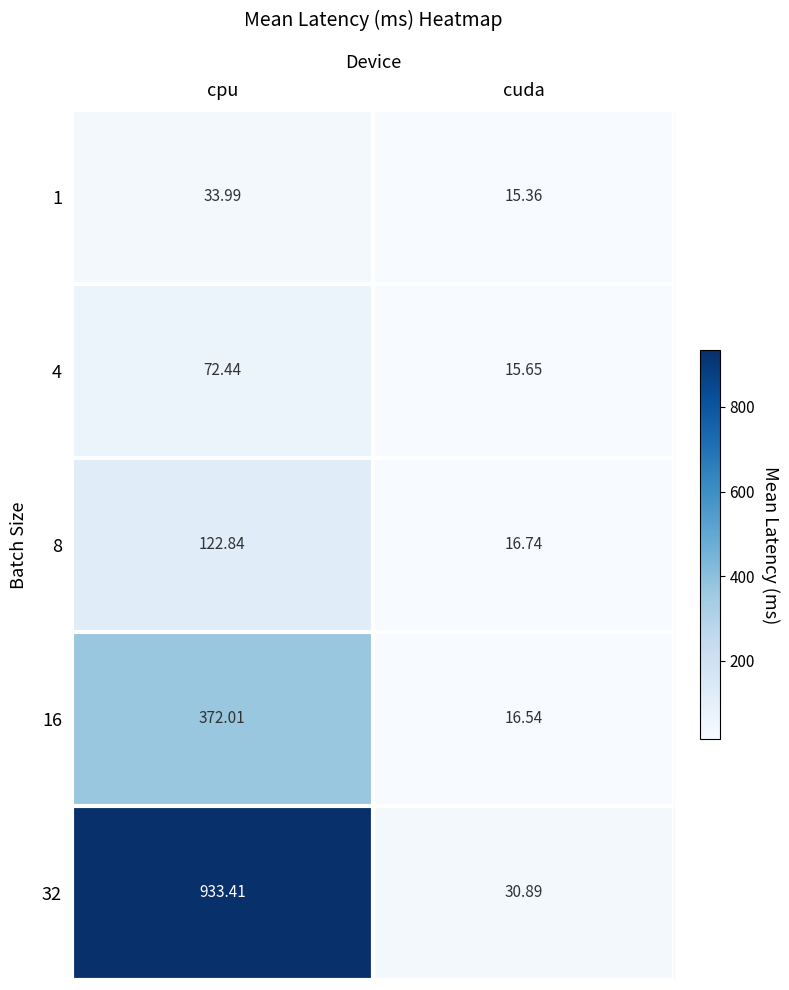

List the series in order of their peak value, highest first.

32, 16, 8, 4, 1